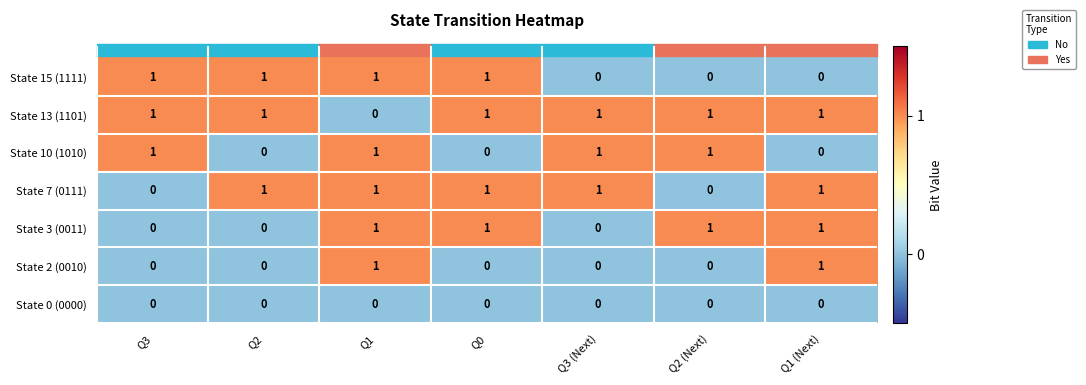

What is the sum of all State 10 (1010) values?

4